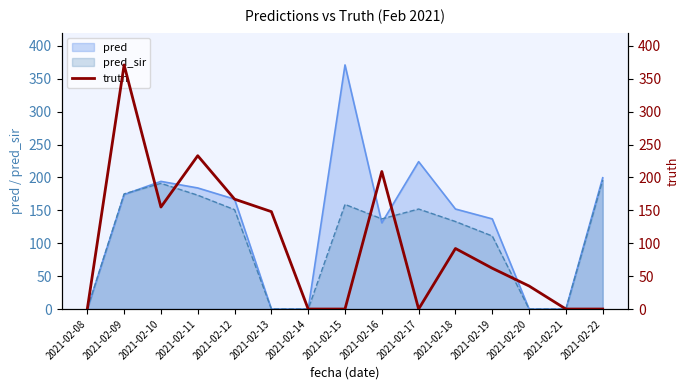

Reading right to left, what are all the values shown in this chart?

2021-02-22=0	2021-02-21=0	2021-02-20=35	2021-02-19=62	2021-02-18=92	2021-02-17=0	2021-02-16=209	2021-02-15=0	2021-02-14=0	2021-02-13=148	2021-02-12=167	2021-02-11=233	2021-02-10=155	2021-02-09=371	2021-02-08=0